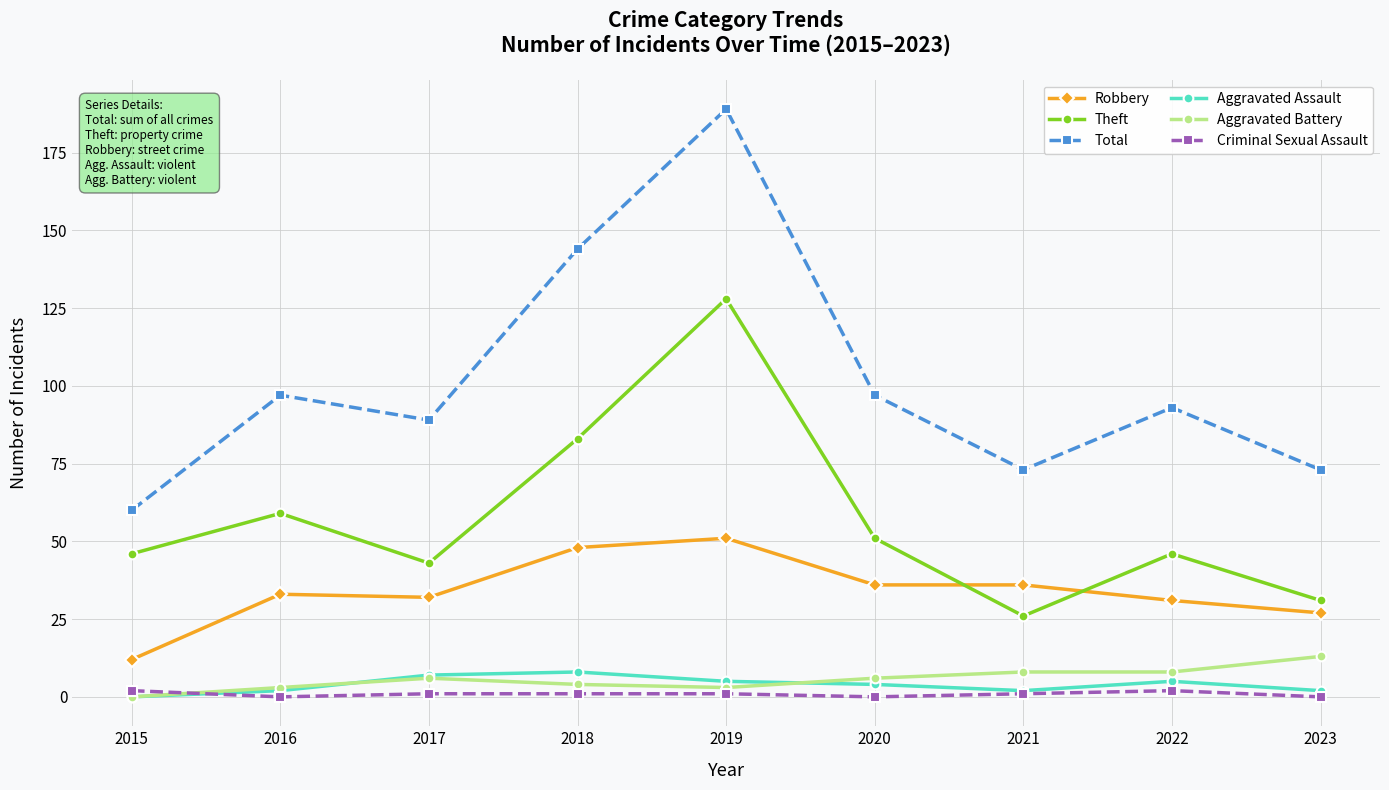

Where is Theft nearest to the value 77?

2018